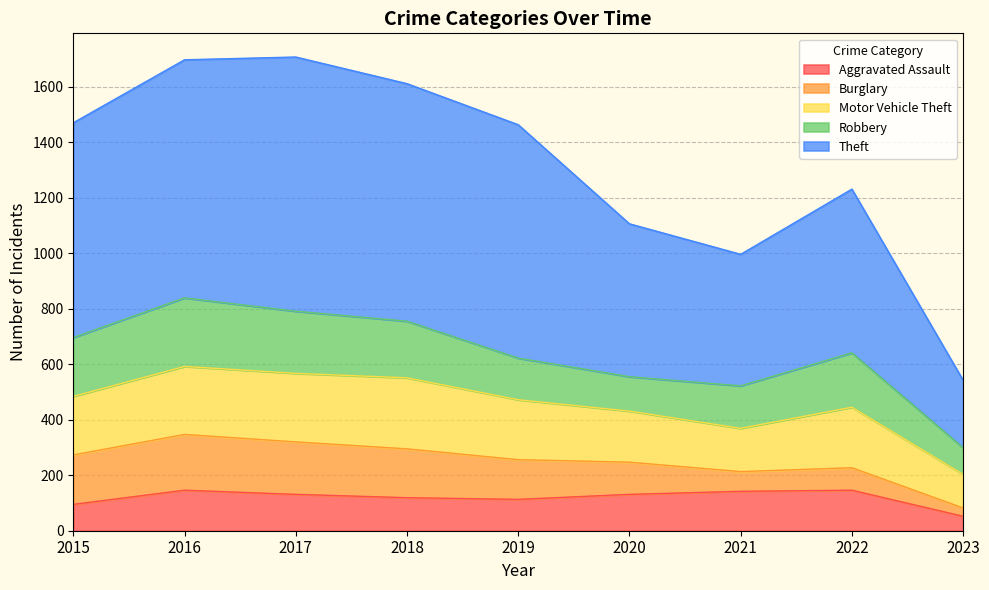

Reading right to left, what are all the values shown in this chart?

Aggravated Assault: 52	146	142	131	113	119	131	146	95
Burglary: 30	81	71	116	143	176	189	201	178
Motor Vehicle Theft: 121	218	156	184	216	256	247	245	211
Robbery: 96	196	153	124	150	204	224	247	212
Theft: 243	590	474	551	841	856	916	858	774